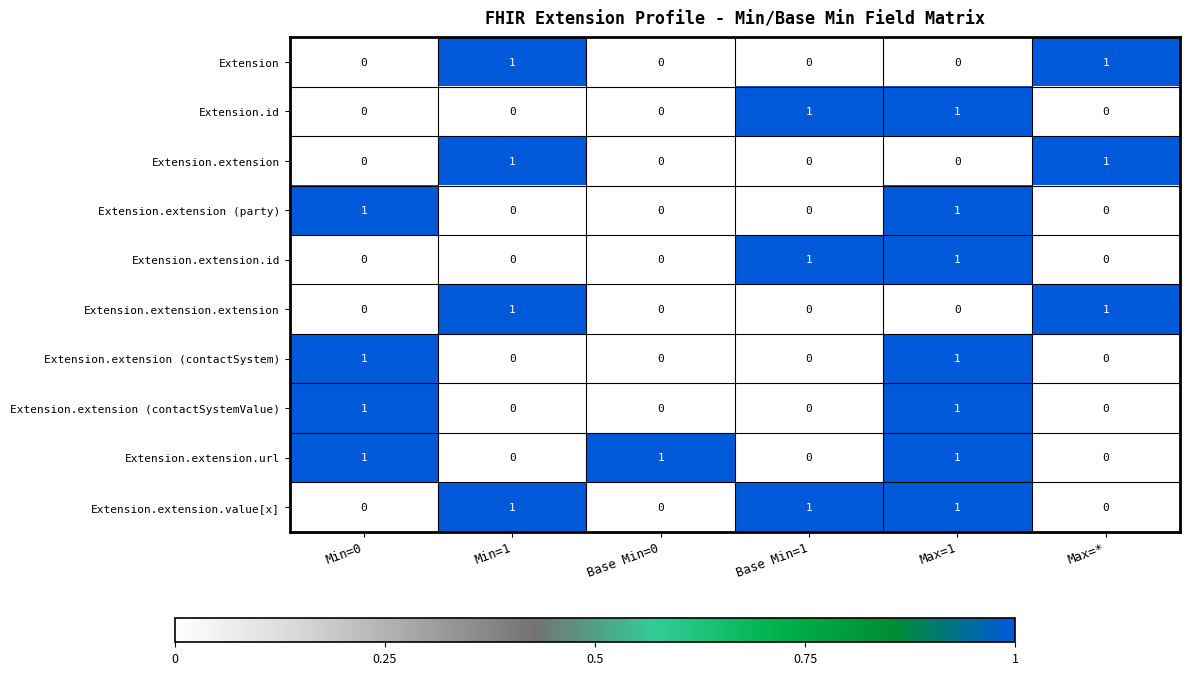

What is the spread (max minus min) of values at Min=1?

1